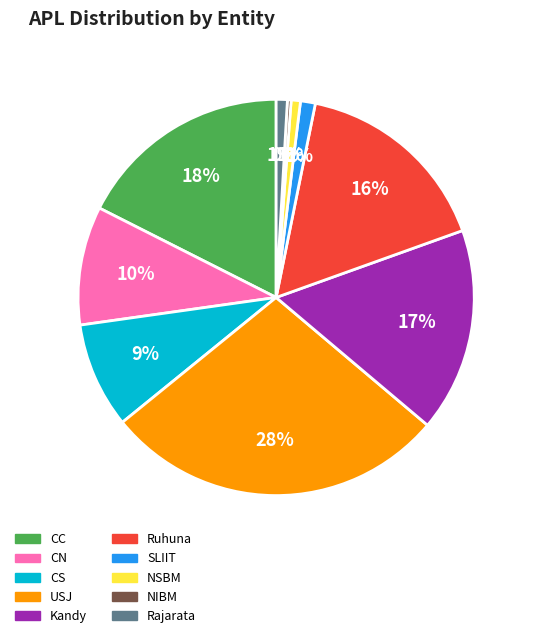

To the nearest percent, what is the combined percentage of Rajarata and USJ?

29%